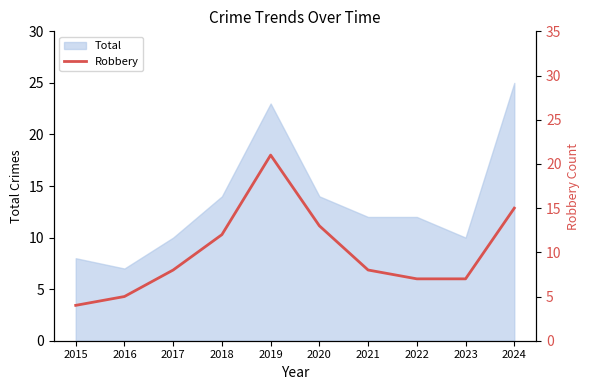

Is it true that the value at 2019 is 10?

False